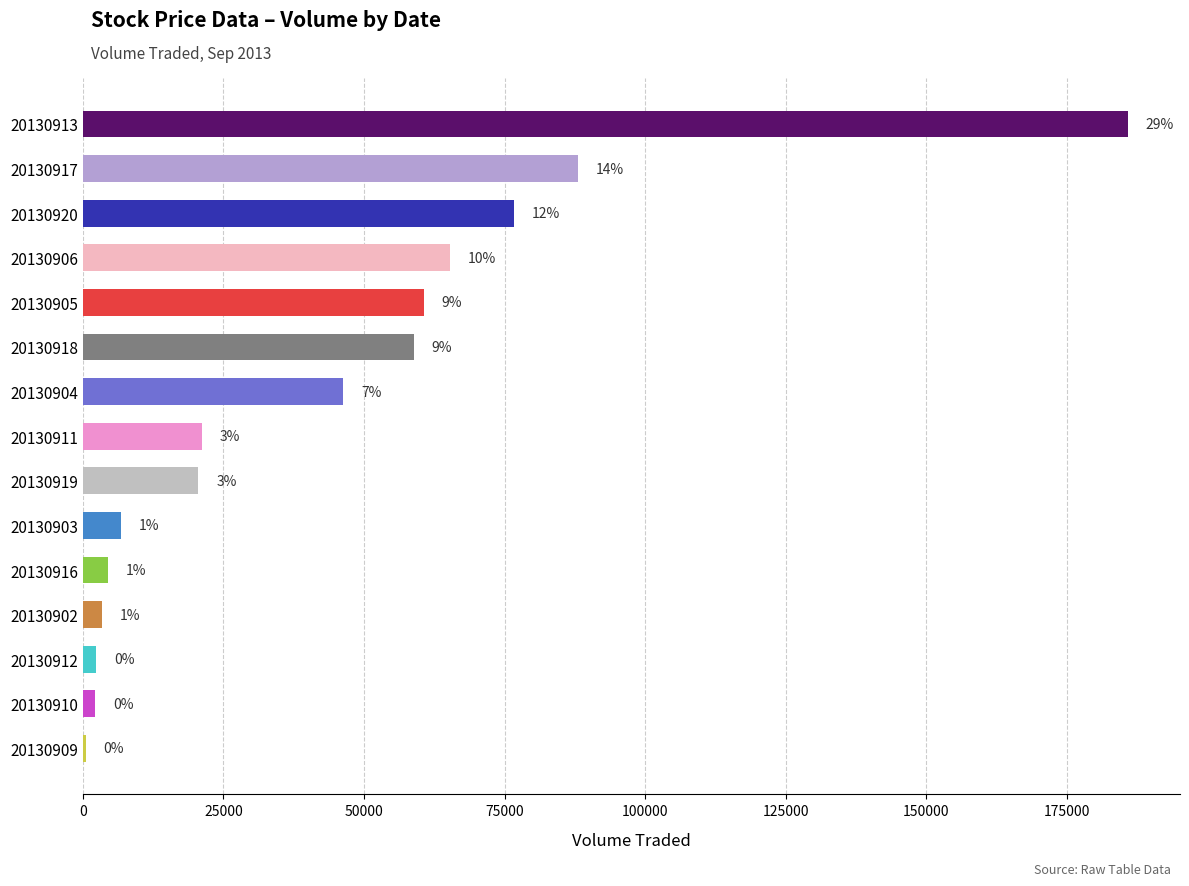

What is the difference between the maximum and minimum values?

185300